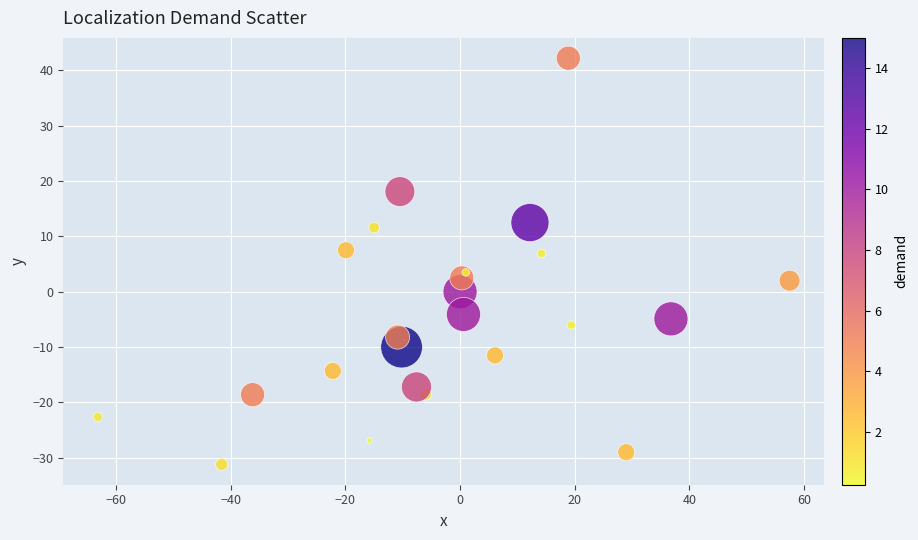

What is the range of Y values (max minus min)?

73.4